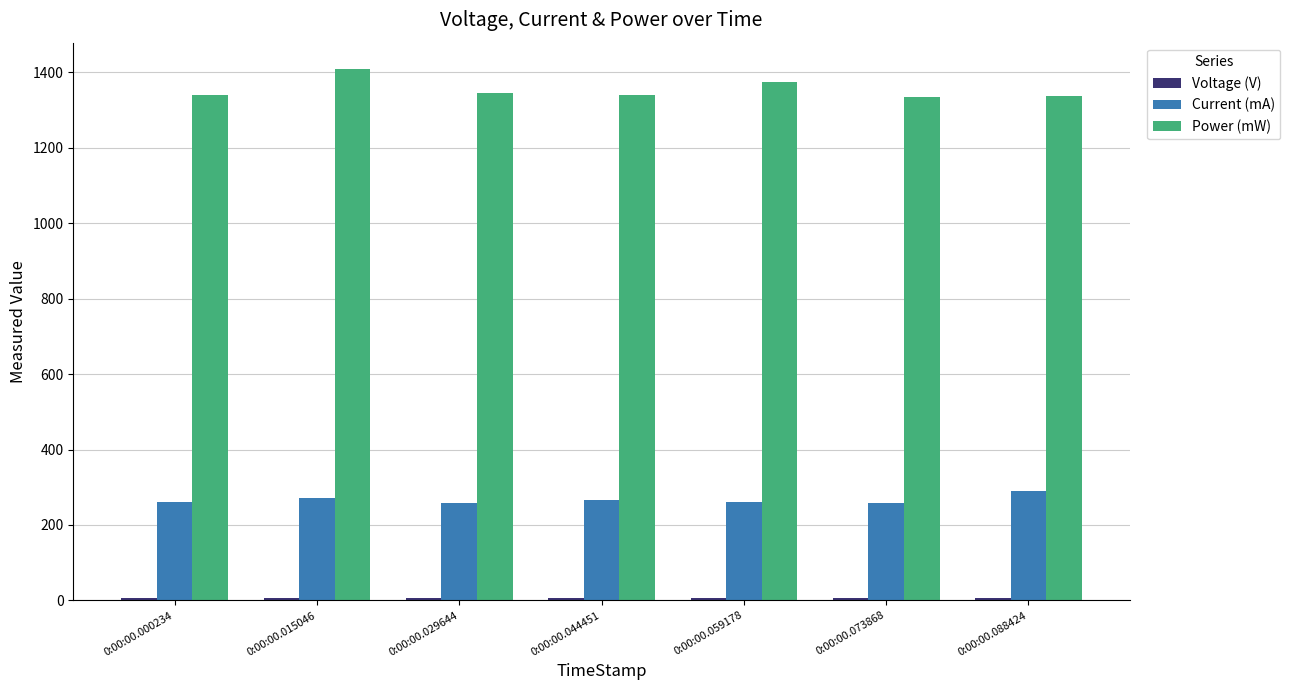

How many groups of bars are there?

7